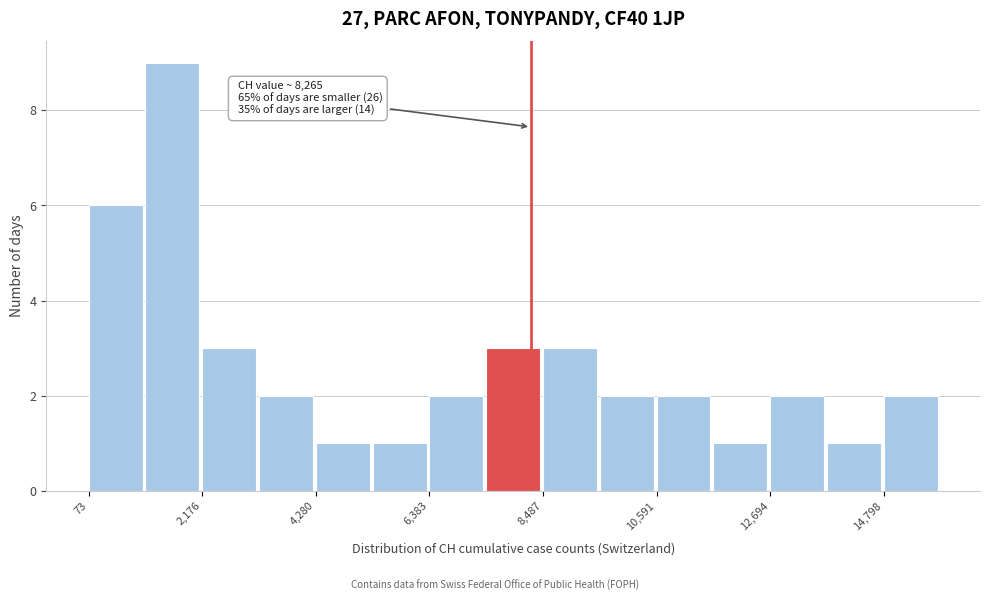

Around what value on the x-axis is the tallest bar? Give the approximate position of its centre, as read against the axis.

1500